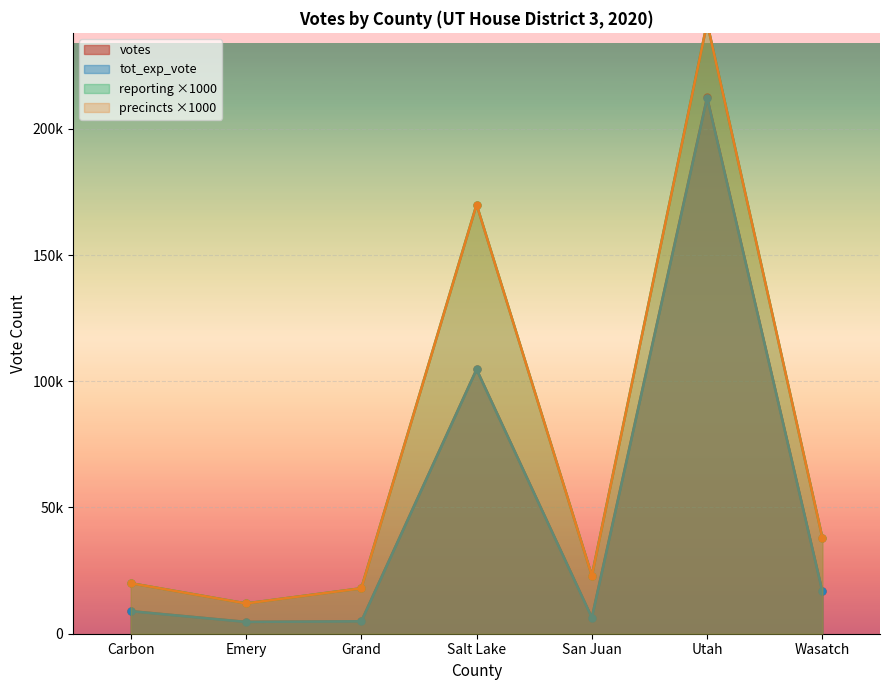

Which has a higher value, Utah or Wasatch?

Utah